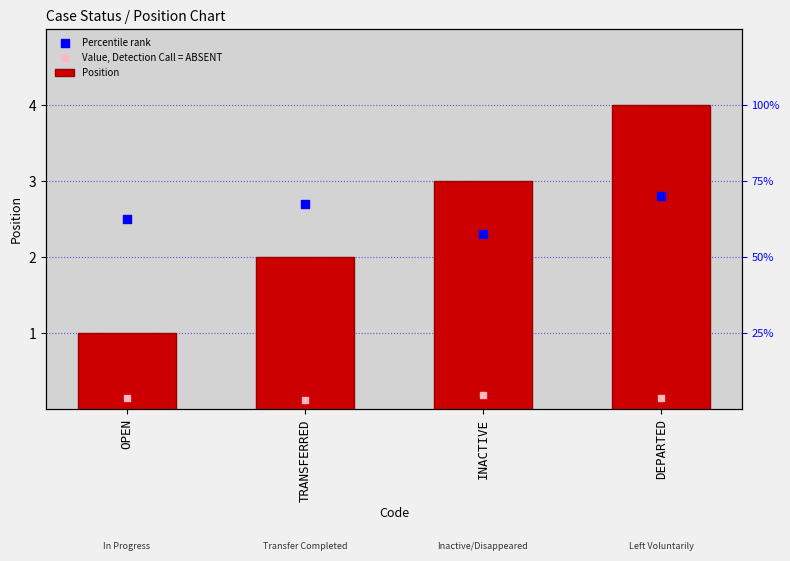

Is the value of Percentile rank at INACTIVE greater than the value of Position at DEPARTED?

No